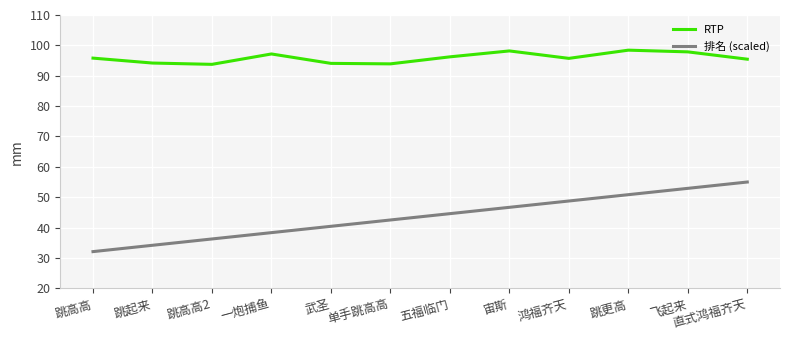

What is the maximum value for RTP?

98.4